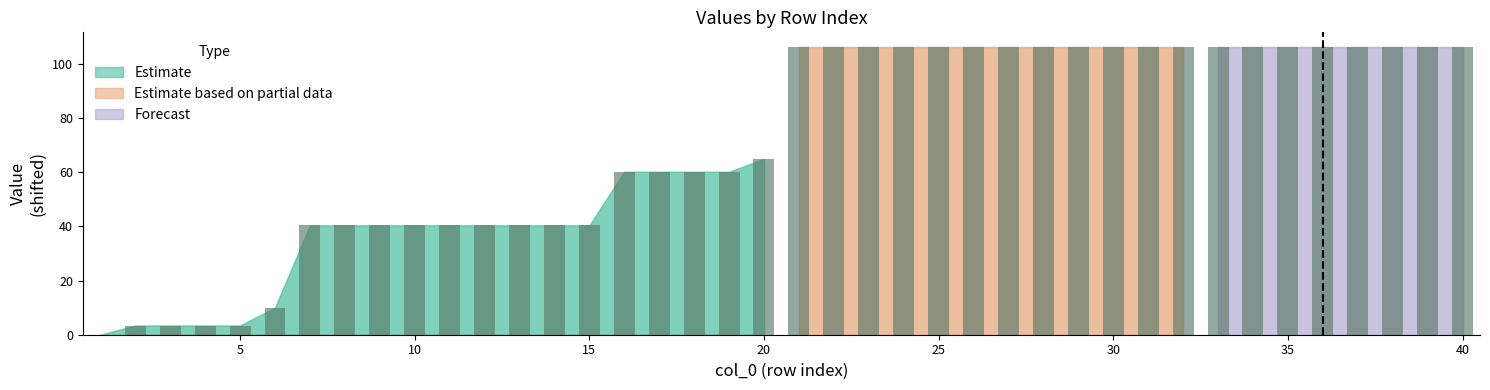

What is the greatest value displayed?

106.4